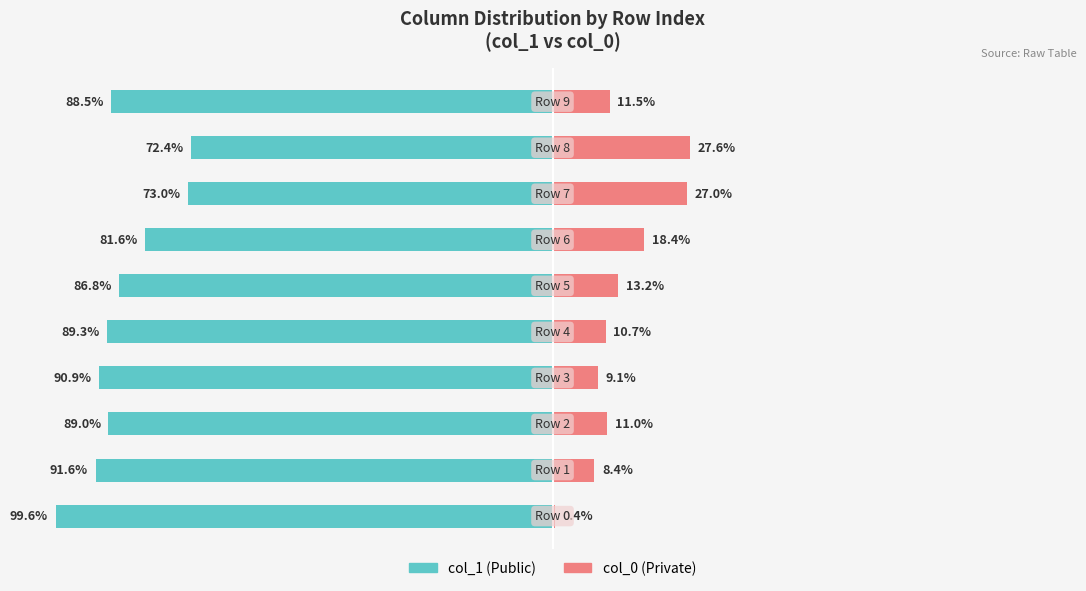

What is the average value of the col_0 series?

13.7